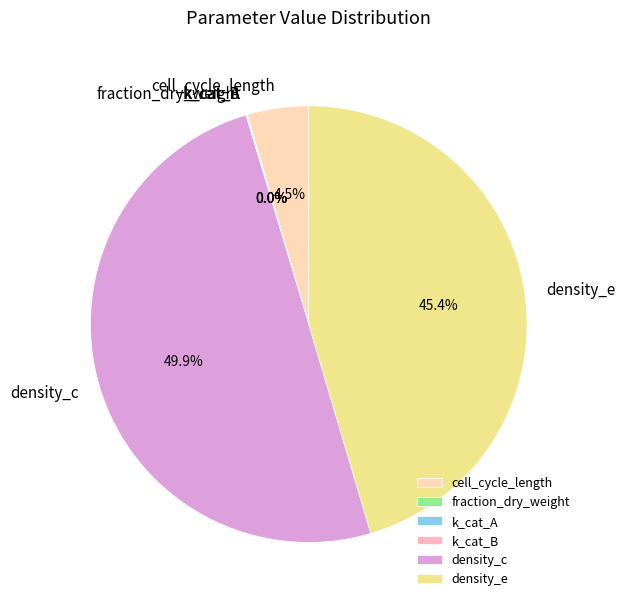

To the nearest percent, what is the difference between the density_c and cell_cycle_length slice percentages?

45%